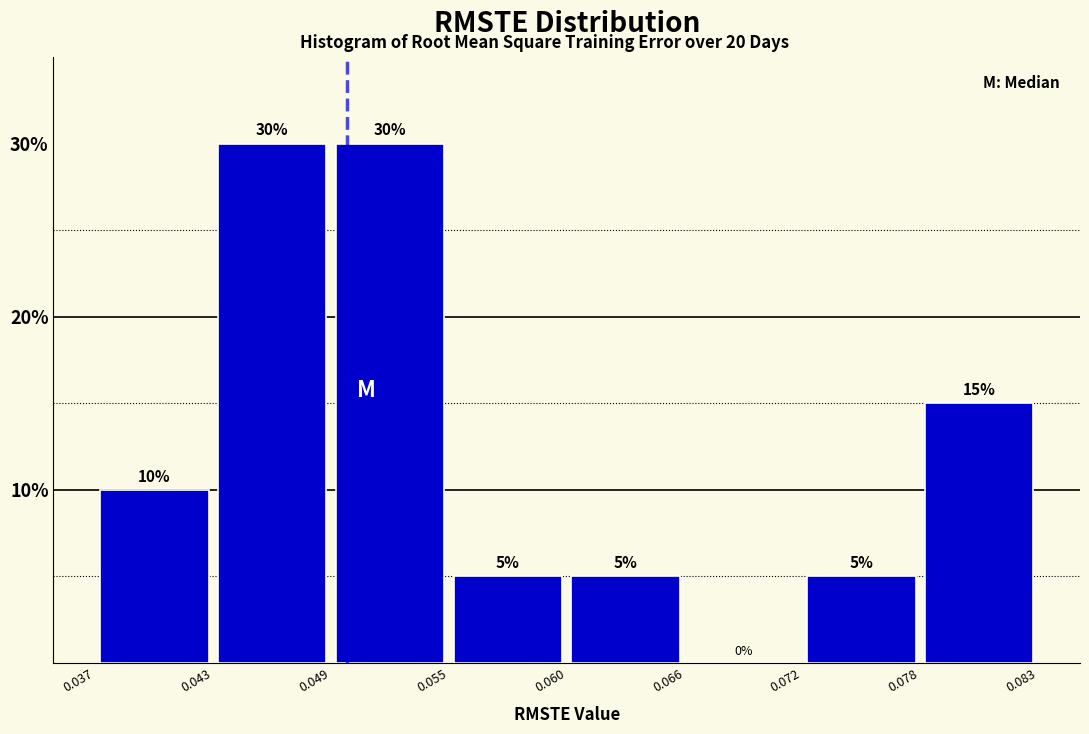

What is the height of the bar covering 0.072 to 0.078 on the x-axis?

5